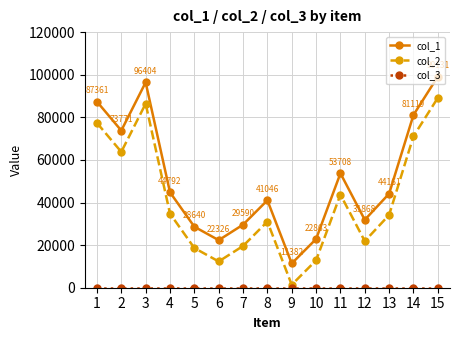

The value of col_1 at 10 is 22863. True or false?

True